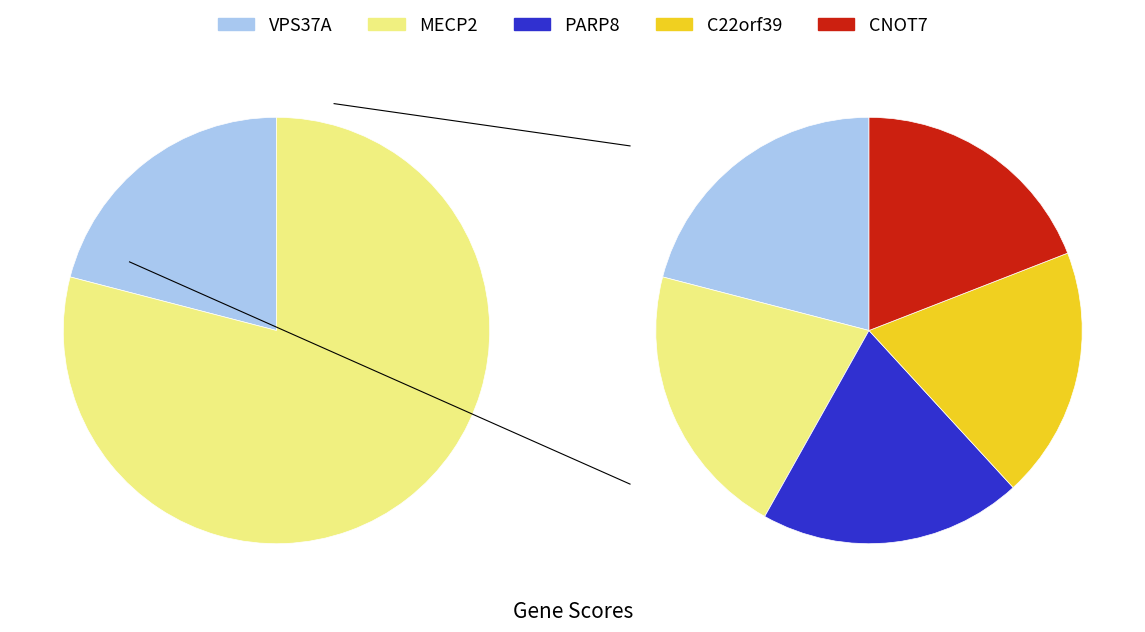

Is it true that VPS37A is 21% of the pie?

True